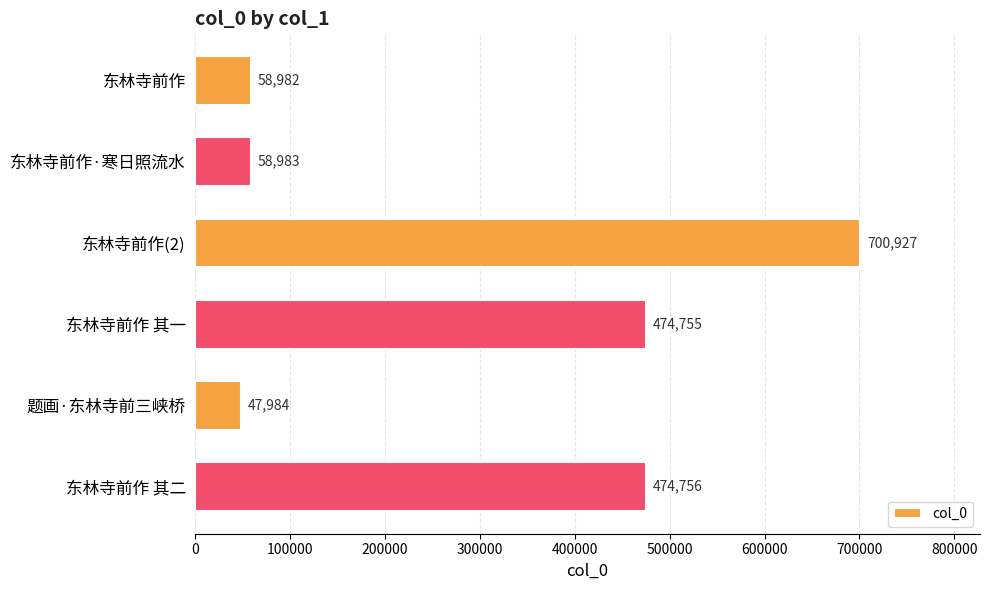

What is the label of the 6th bar from the bottom?

东林寺前作